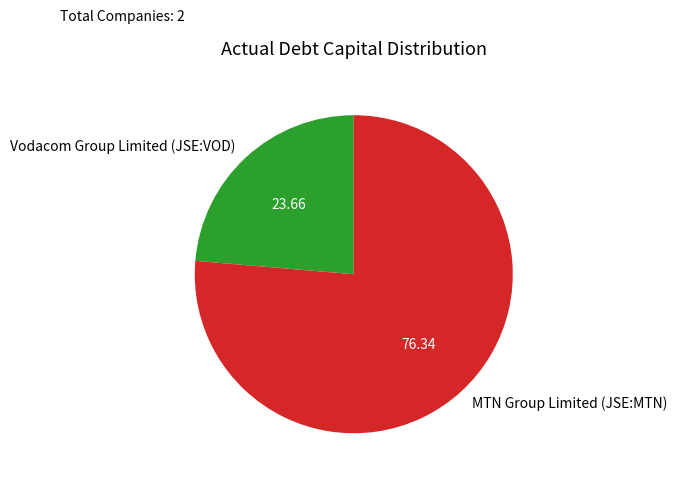

Do MTN Group Limited (JSE:MTN) and Vodacom Group Limited (JSE:VOD) together represent more than half of the pie?

Yes